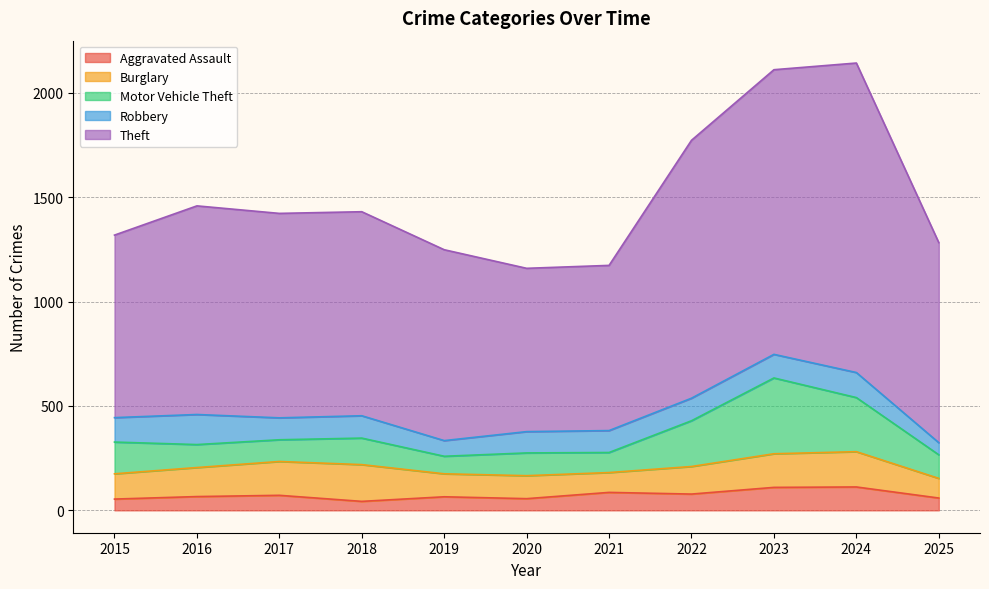

Reading right to left, what are all the values shown in this chart?

Aggravated Assault: 2025=59	2024=112	2023=110	2022=78	2021=86	2020=56	2019=65	2018=43	2017=72	2016=66	2015=54
Burglary: 2025=94	2024=169	2023=161	2022=132	2021=95	2020=110	2019=110	2018=176	2017=162	2016=139	2015=121
Motor Vehicle Theft: 2025=113	2024=259	2023=363	2022=219	2021=96	2020=109	2019=84	2018=127	2017=104	2016=110	2015=152
Robbery: 2025=58	2024=120	2023=113	2022=108	2021=105	2020=102	2019=75	2018=107	2017=105	2016=144	2015=117
Theft: 2025=958	2024=1482	2023=1363	2022=1235	2021=791	2020=782	2019=914	2018=977	2017=979	2016=999	2015=874